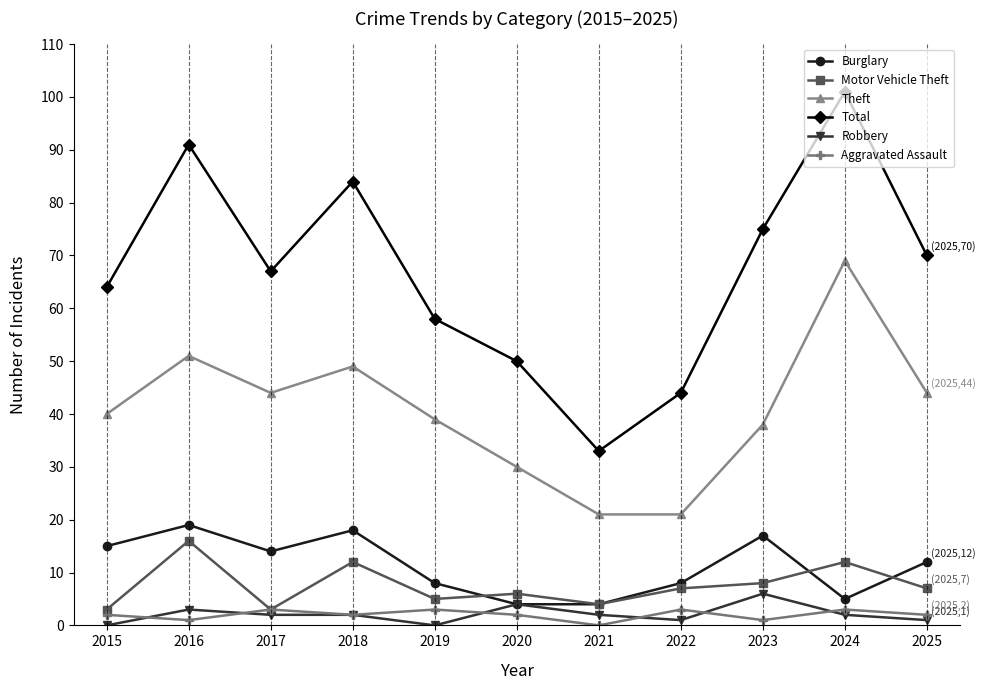

The Aggravated Assault series shows 1 at 2023. True or false?

True